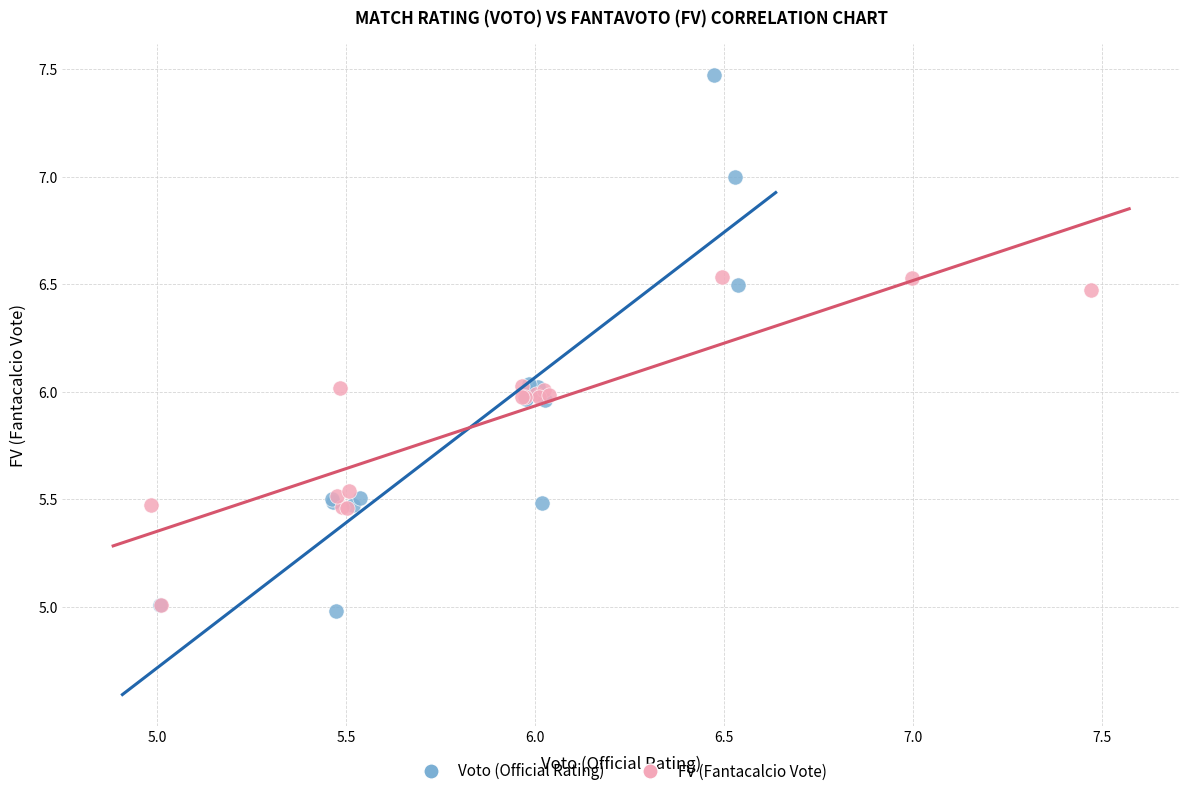

What are all the series names shown in the legend?

Voto (Official Rating), FV (Fantacalcio Vote)